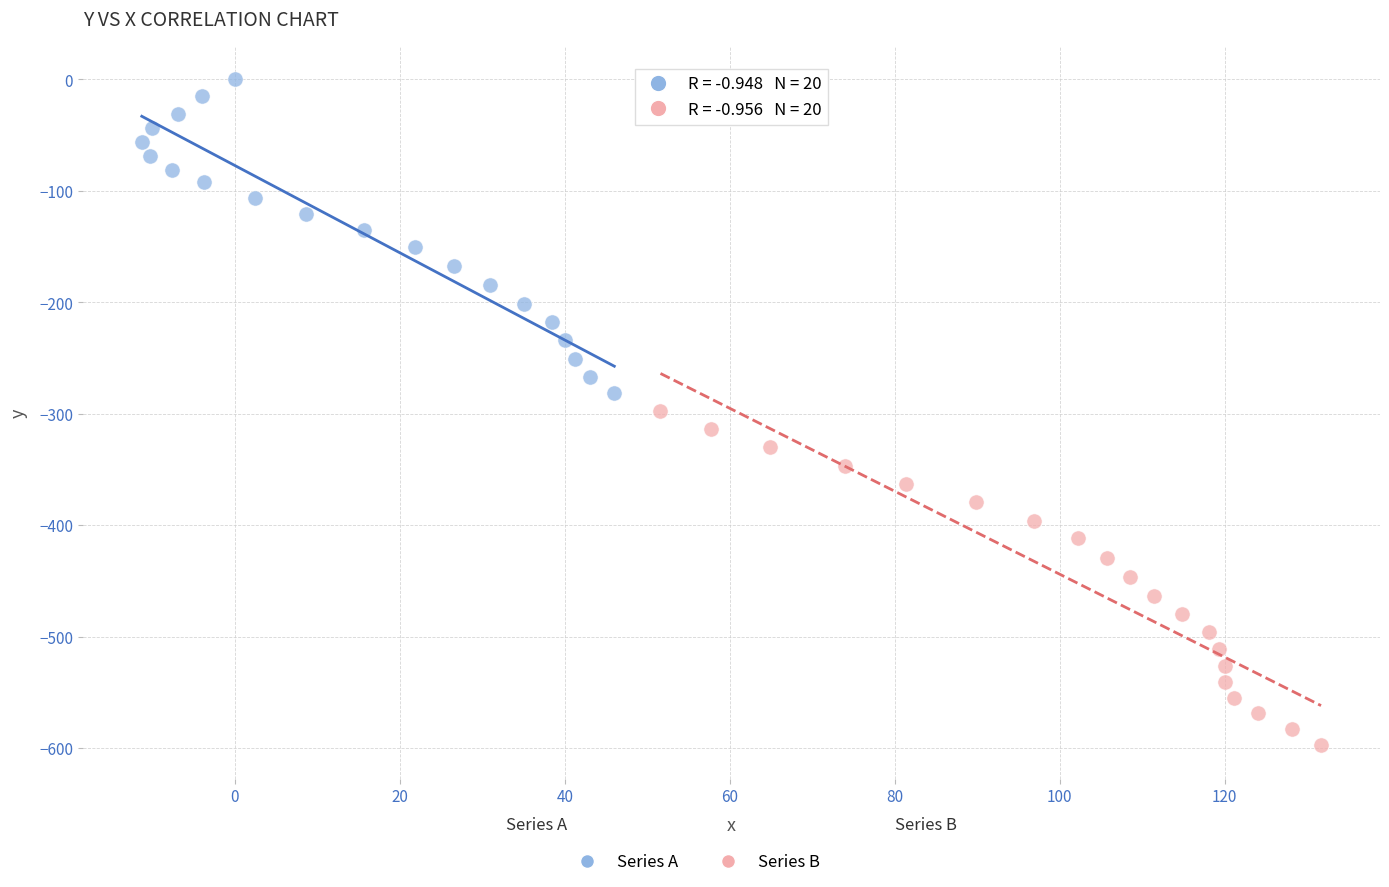

Which series reaches the minimum Y coordinate?

Series B